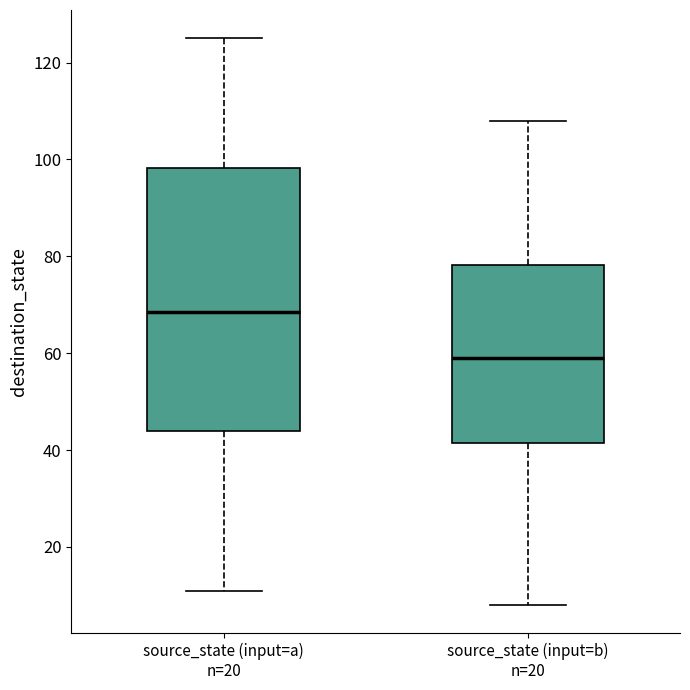

Reading left to right, transcribe this box plot: for each box, give where its median line is, the range the box spans, and where its two whiskers end, as read against the y-axis. The values are not printed on the chart, so give them approximately, as read against the axis.

source_state (input=a) n=20: median 68, box 44 to 98, whiskers 12 to 126
source_state (input=b) n=20: median 60, box 42 to 78, whiskers 8 to 108